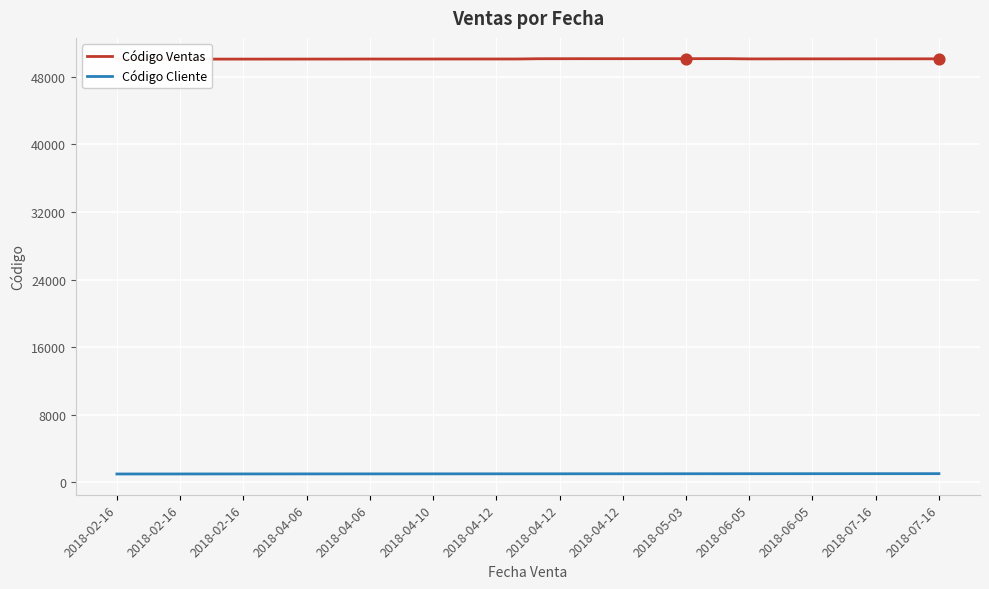

Which series contains the lowest Y value?

Código Cliente